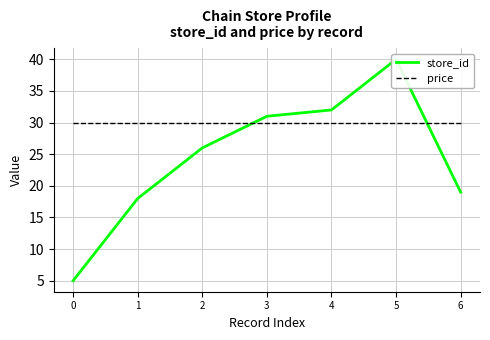

Rank the categories by store_id value from lowest to highest.

0, 1, 6, 2, 3, 4, 5